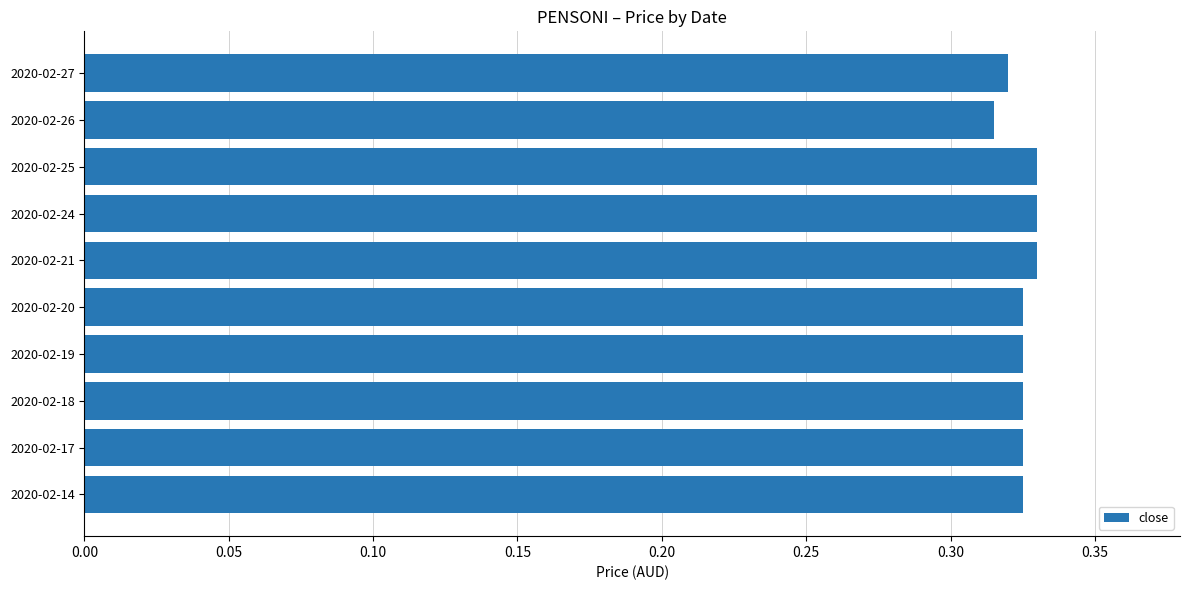

Is it true that the value at 2020-02-25 is 0.2?

False